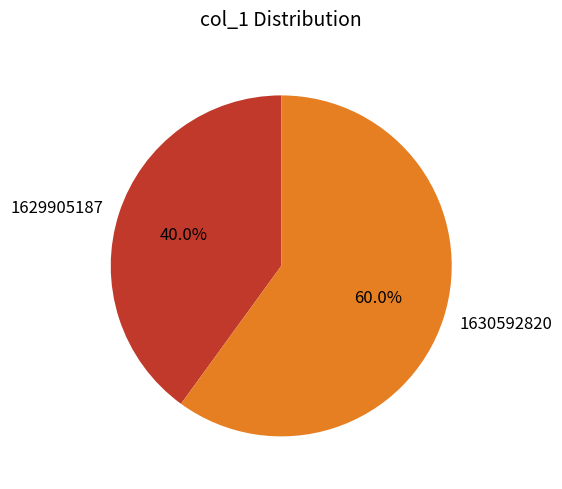

To the nearest percent, what is the combined percentage of 1629905187 and 1630592820?

100%